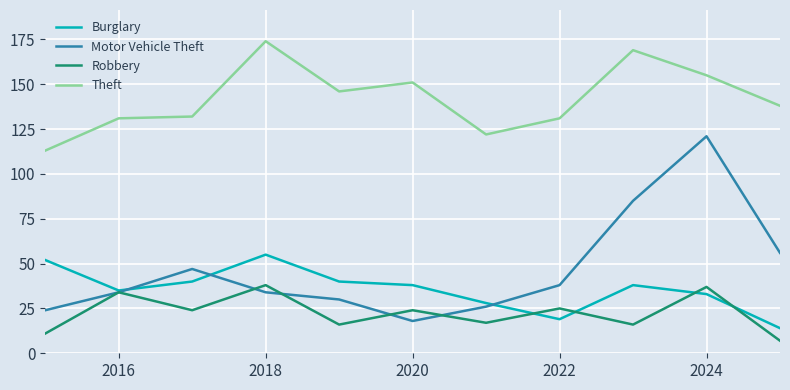

Rank the series by their maximum value, from lowest to highest.

Robbery, Burglary, Motor Vehicle Theft, Theft